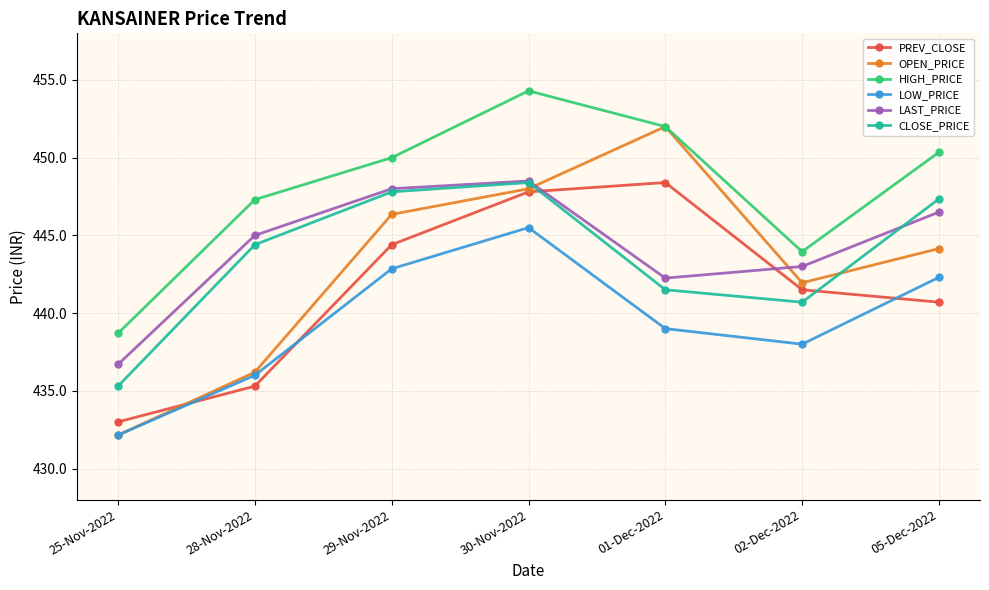

What is the difference between the maximum and second lowest values in the PREV_CLOSE series?

13.1